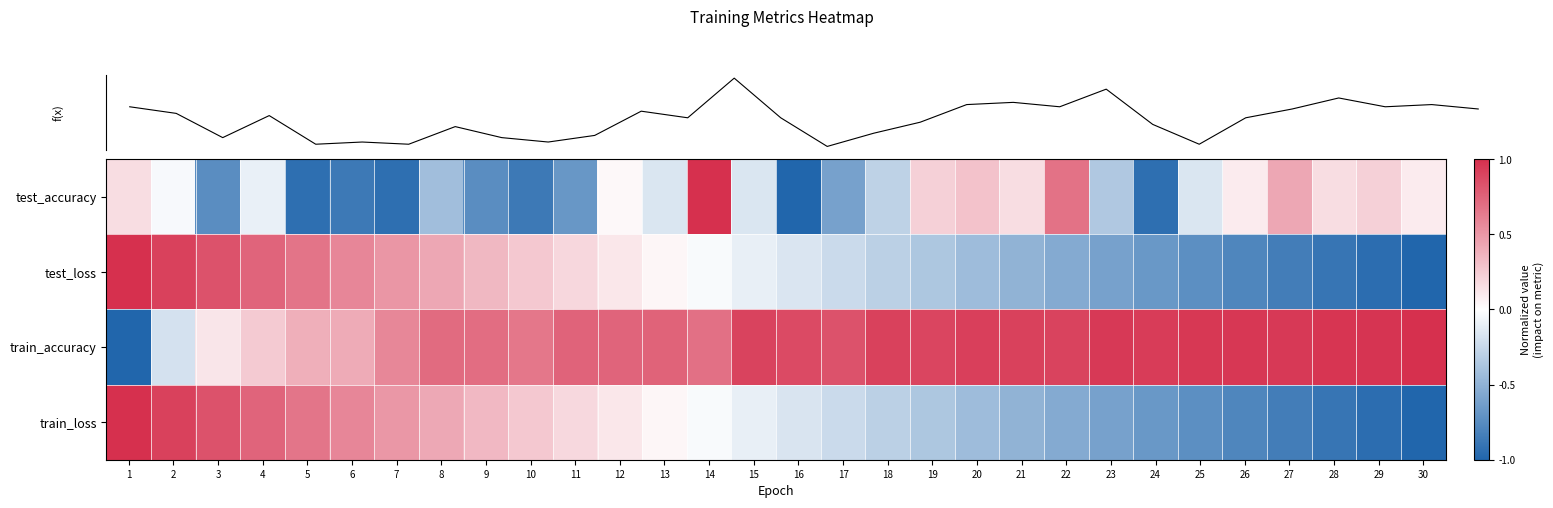

What is the difference between the train_accuracy values at 26 and 13?

0.2